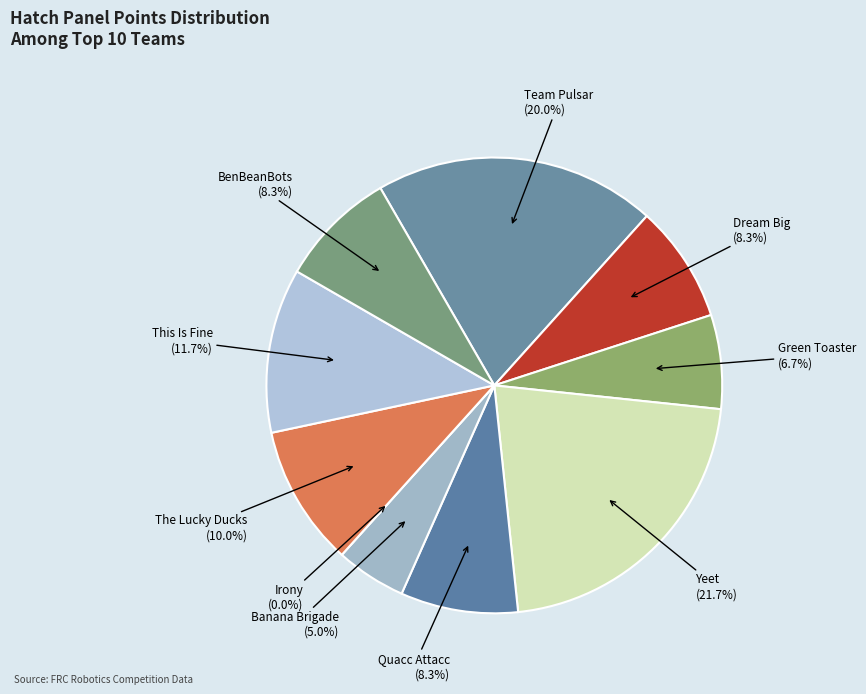

To the nearest percent, what percentage of the pie is The Lucky Ducks?

10%